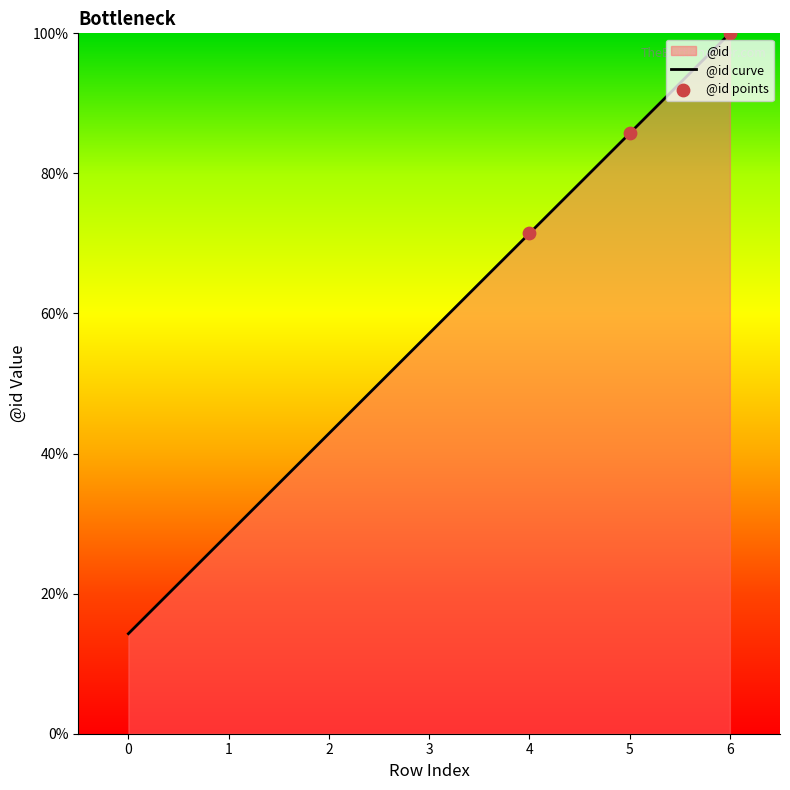

What is the change in value from 2 to 6?

+57.1